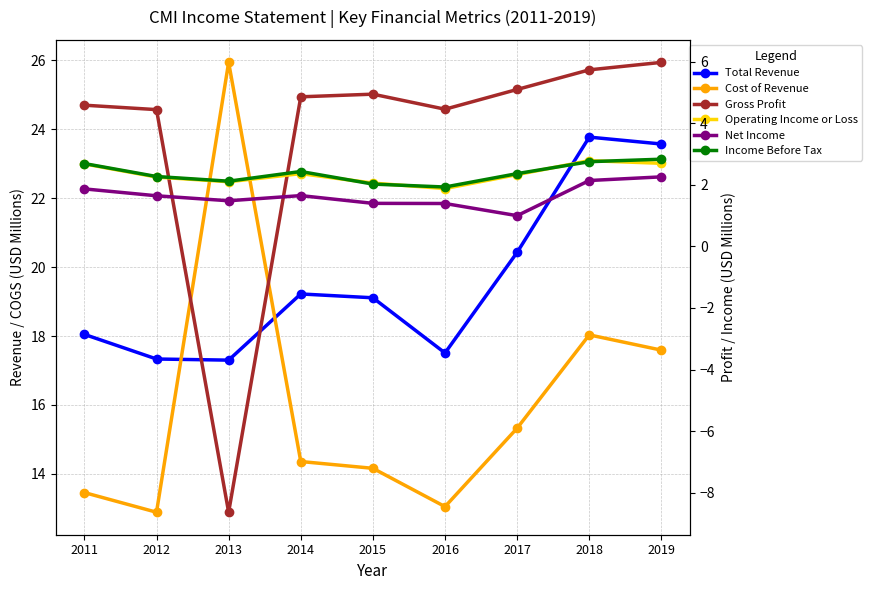

Which series has the widest spread of values?

Gross Profit